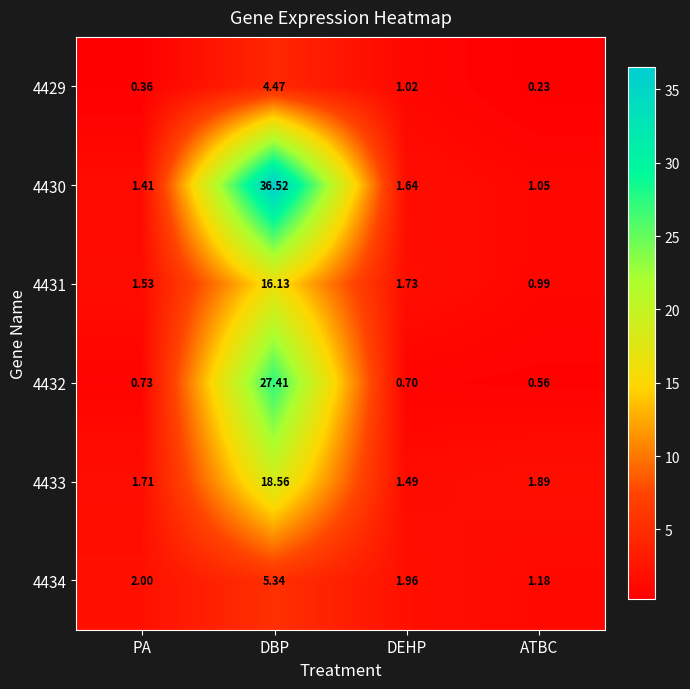

At which category is the sum across all series the highest?

DBP